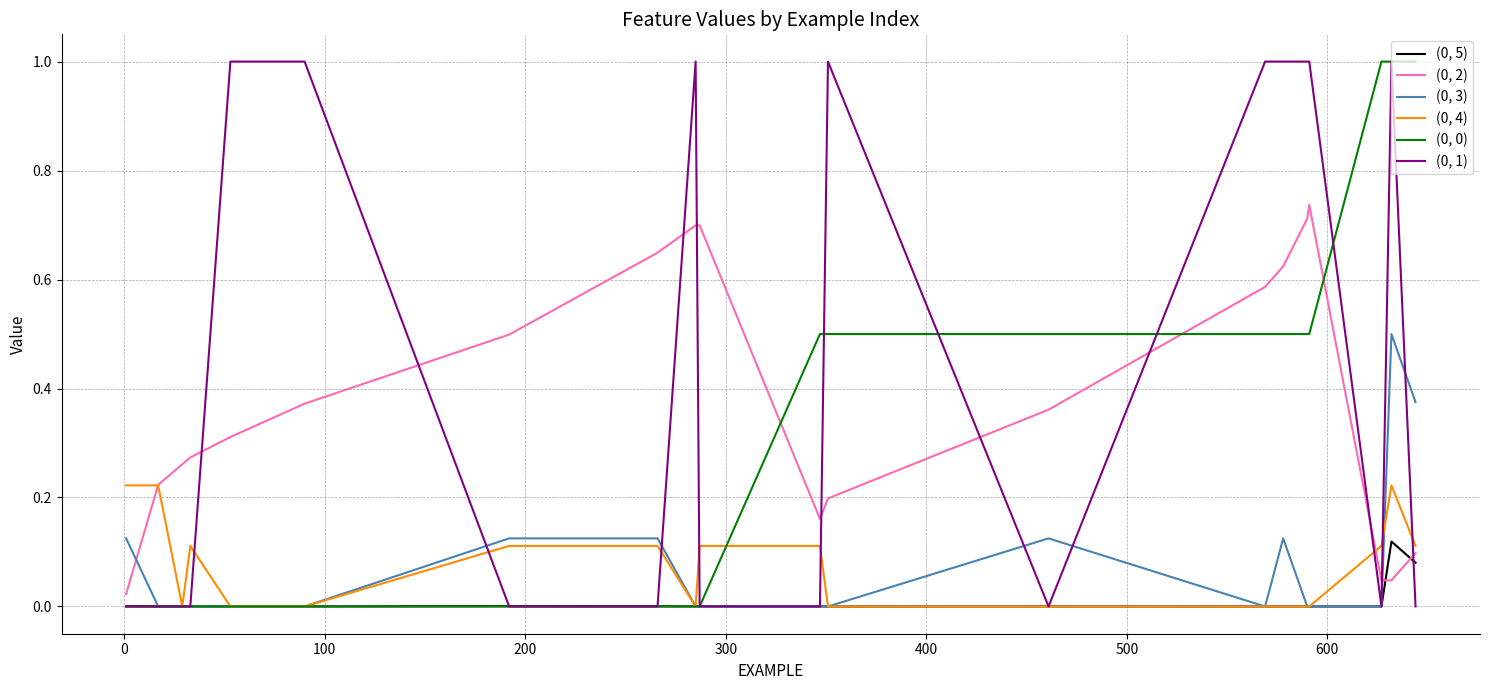

What is the maximum value shown in the chart?

1.0